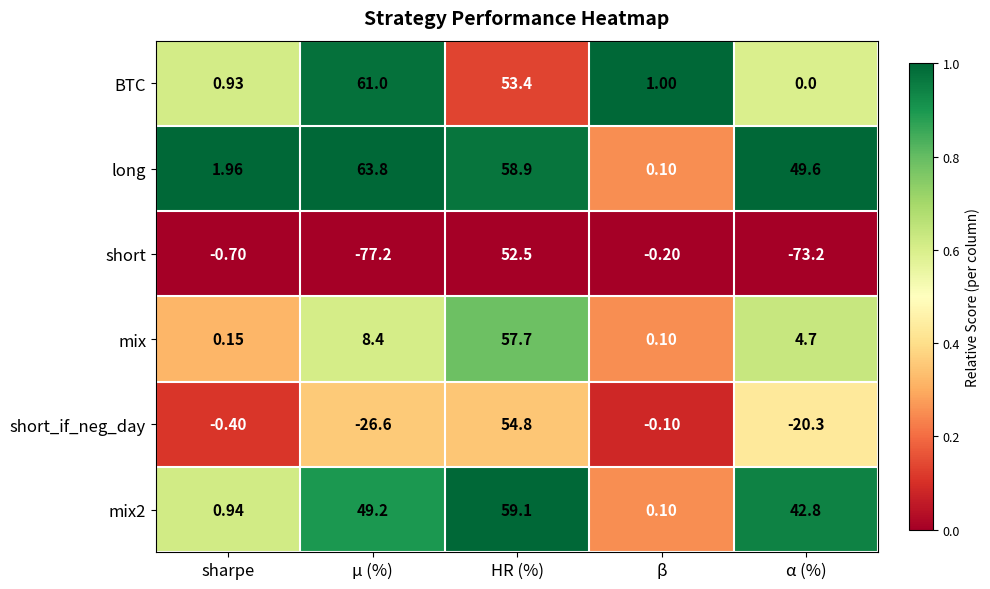

Which series has the widest spread of values?

short